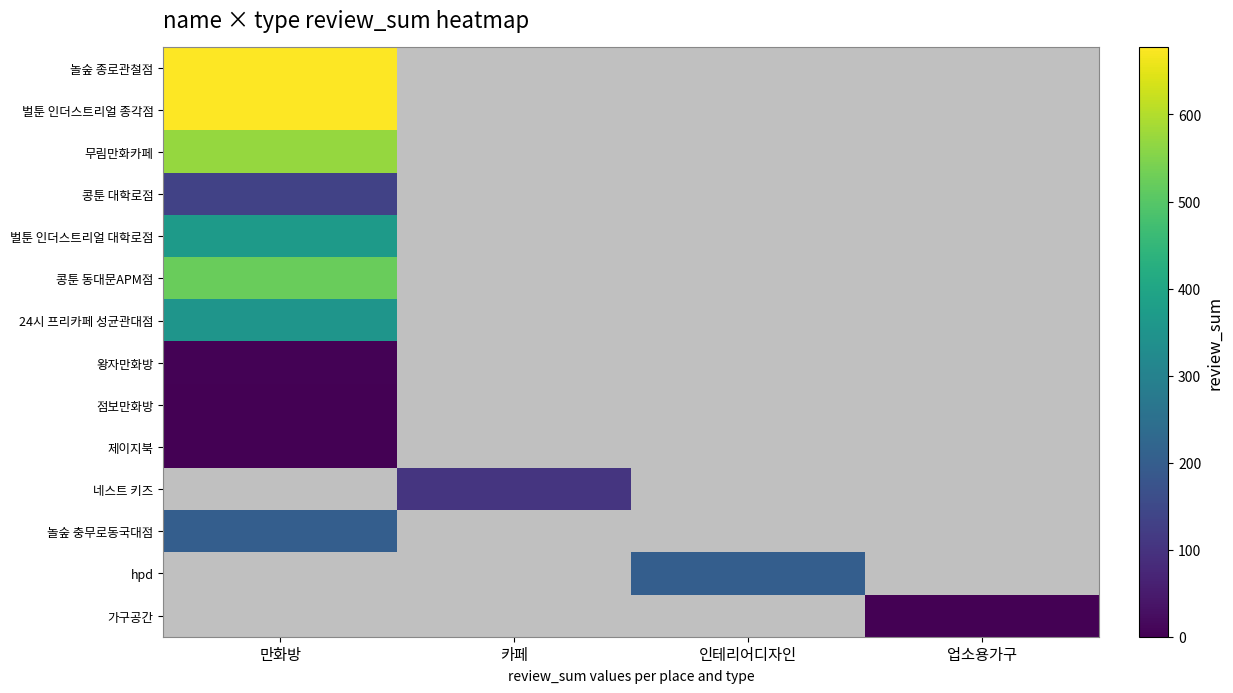

Count the number of categories in the chart.

4